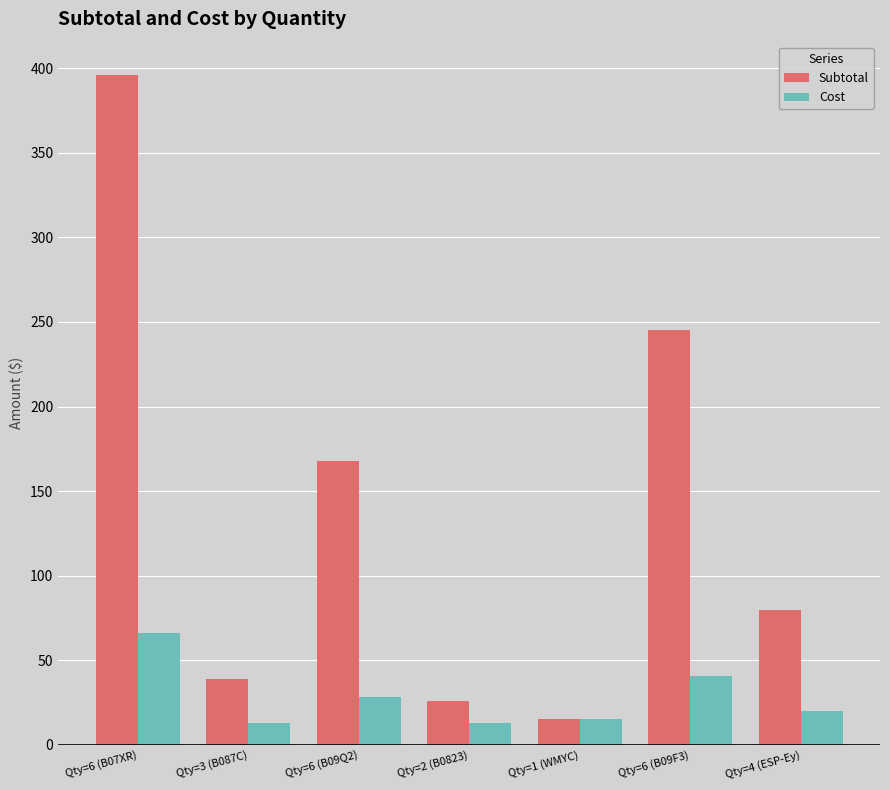

What is the sum of all Subtotal values?

968.6